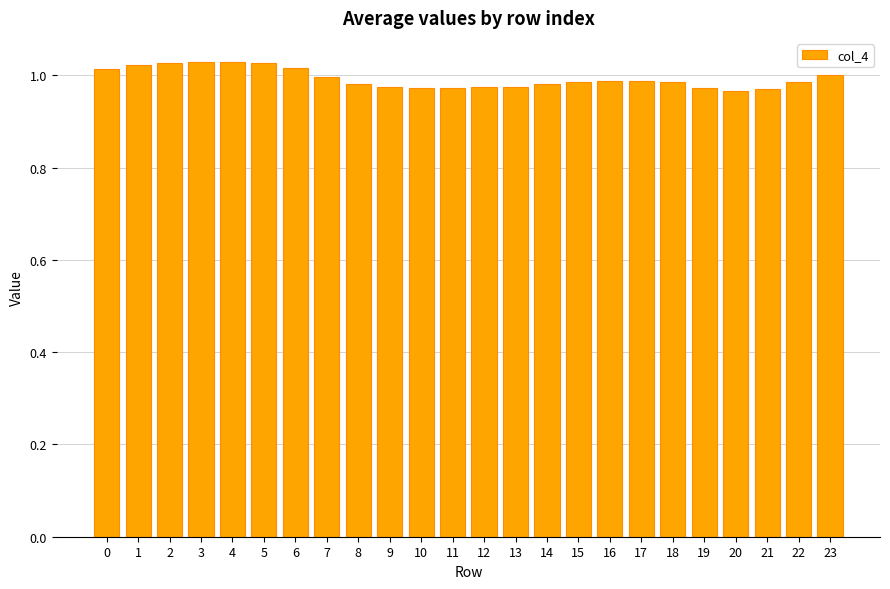

Are the bars horizontal?

No